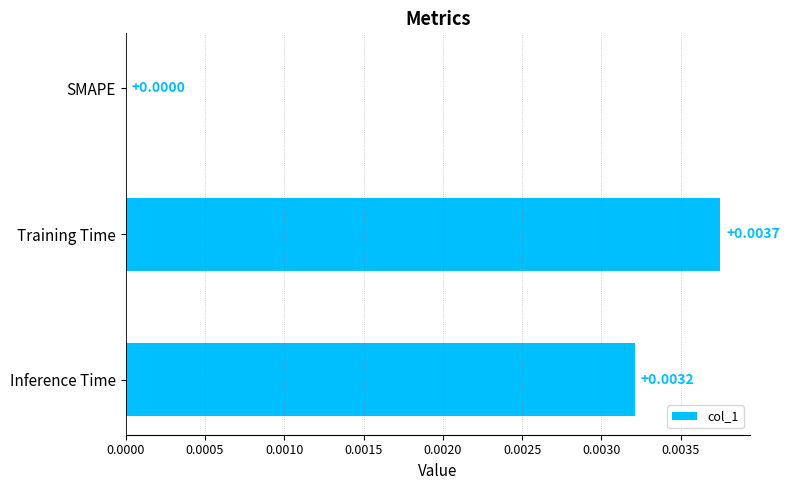

At which category does the chart reach its peak across all series?

Training Time